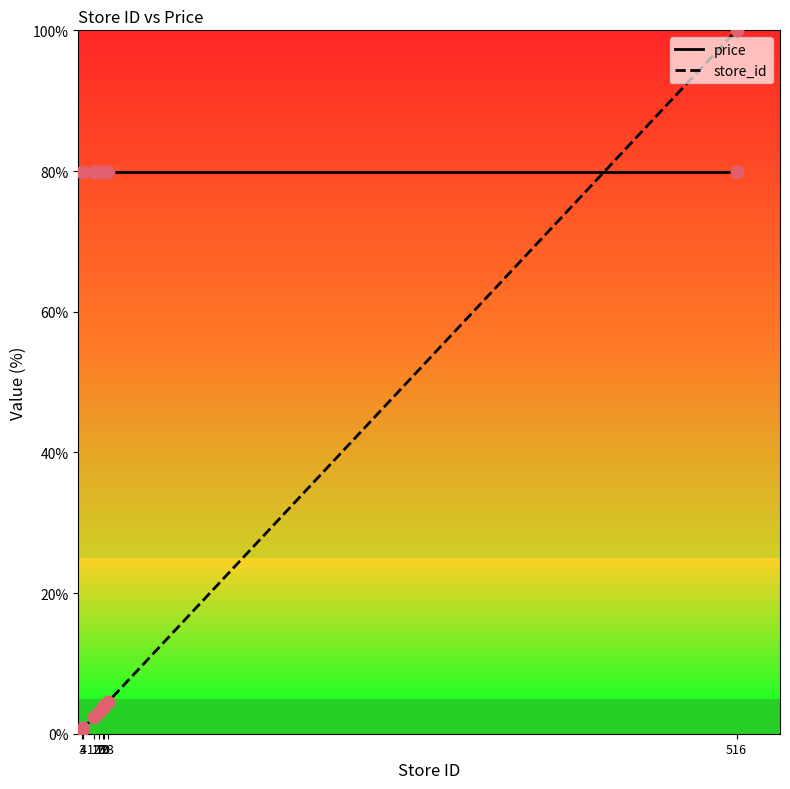

At which category is the sum across all series the highest?

516